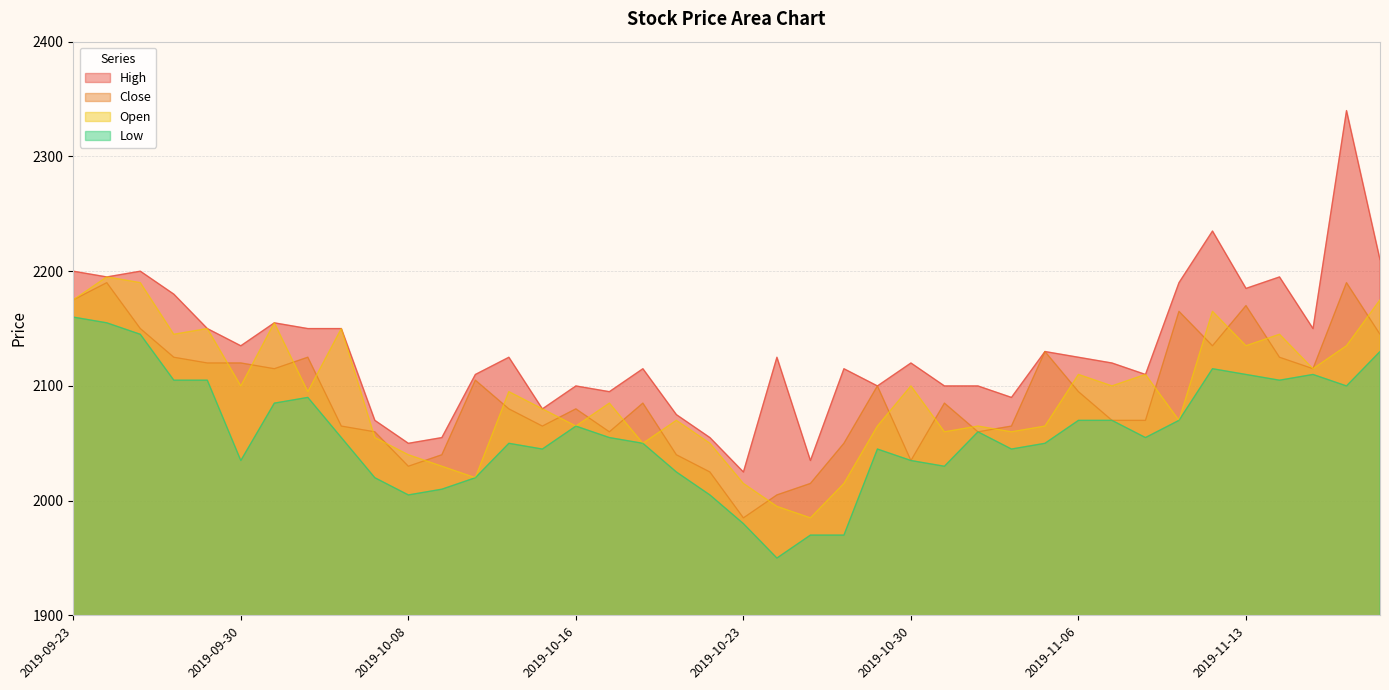

At 2019-10-14, list the series in order from largest to smallest.

High, Open, Close, Low